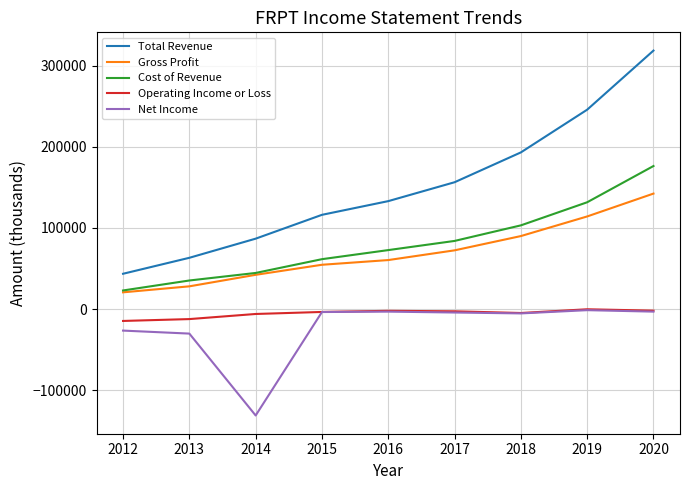

Which label corresponds to the largest value in the chart?

2020